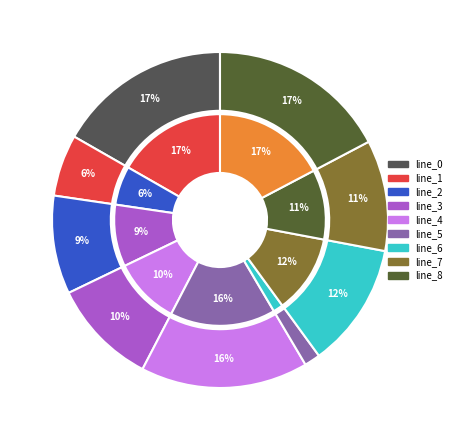

Rank the categories by value from highest to lowest.

line_8, line_0, line_4, line_6, line_7, line_3, line_2, line_1, line_5